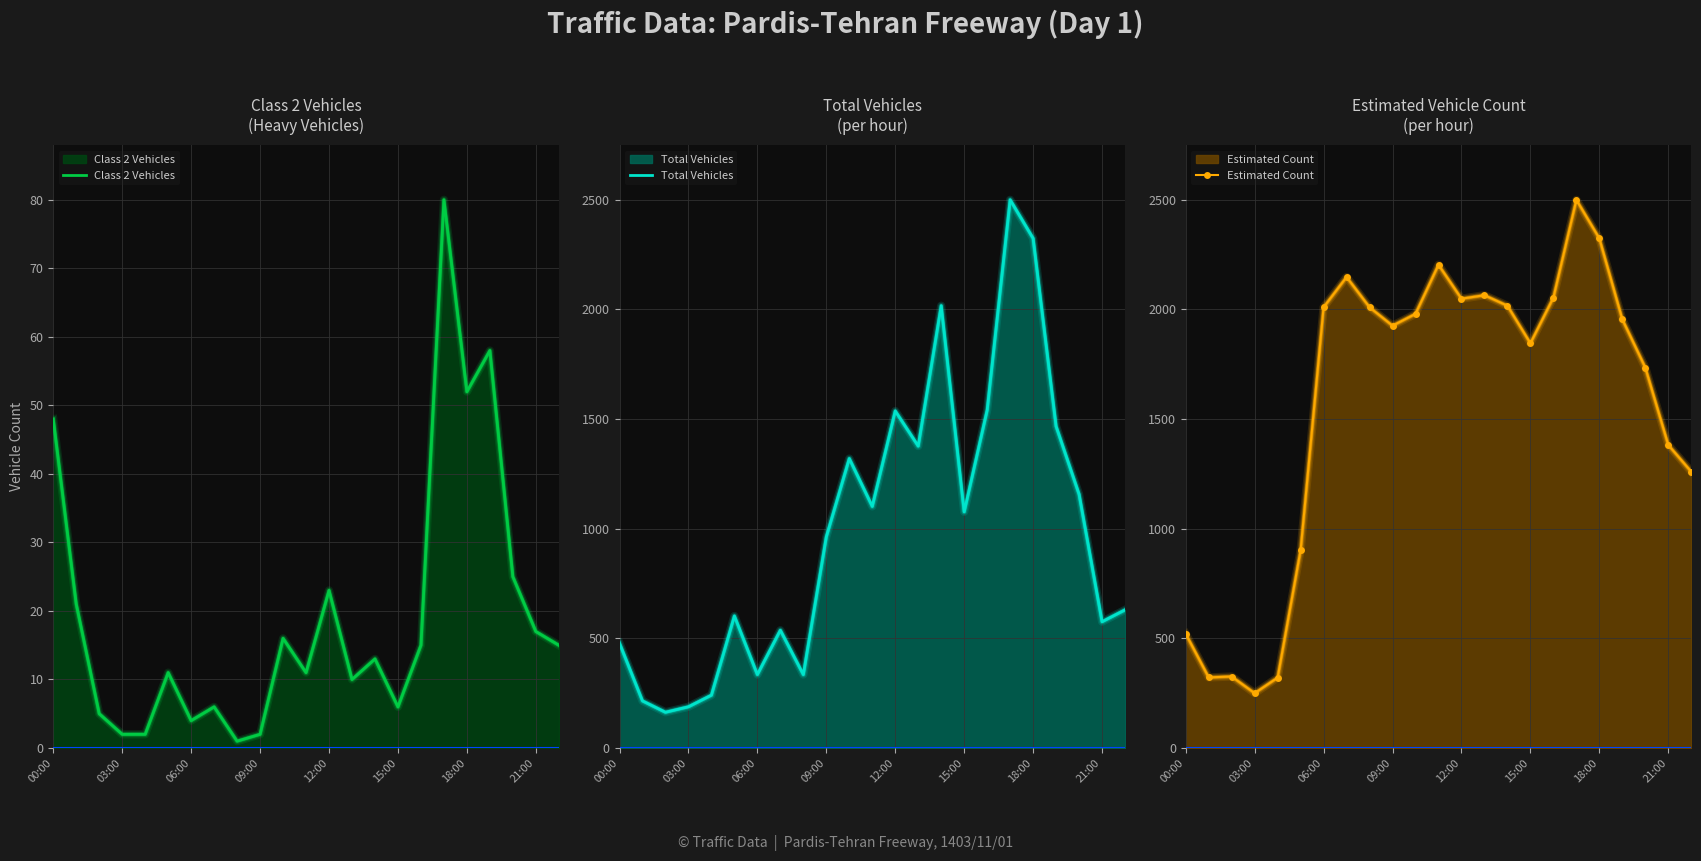

In Class 2 Vehicles, how many points are lower than both neighbors (excluding endpoints)?

6